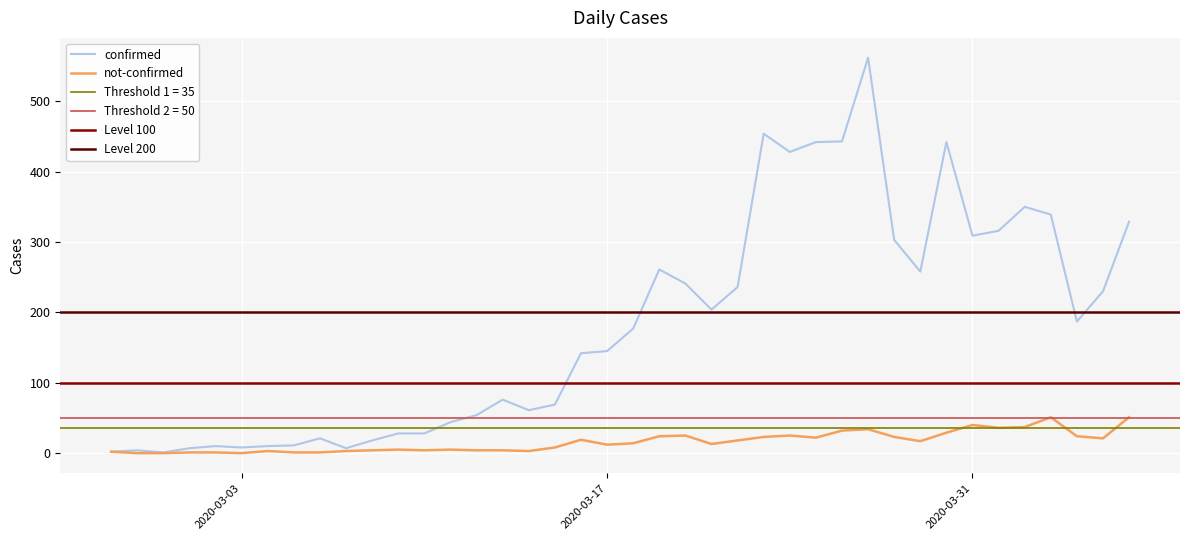

How many series are shown in this chart?

2